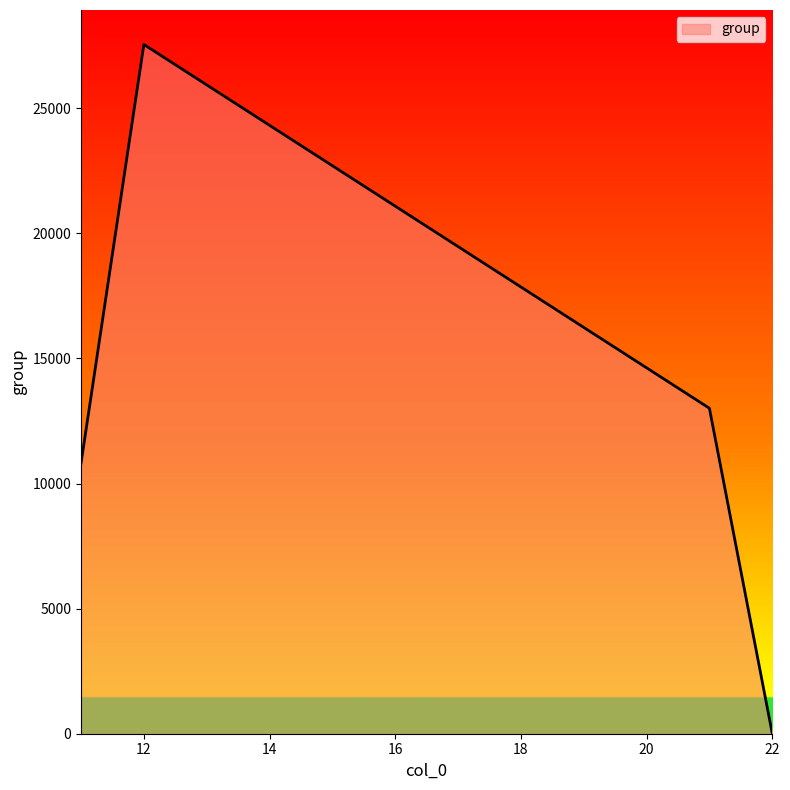

True or false: there are more than 0 points higher than both neighbors.

True